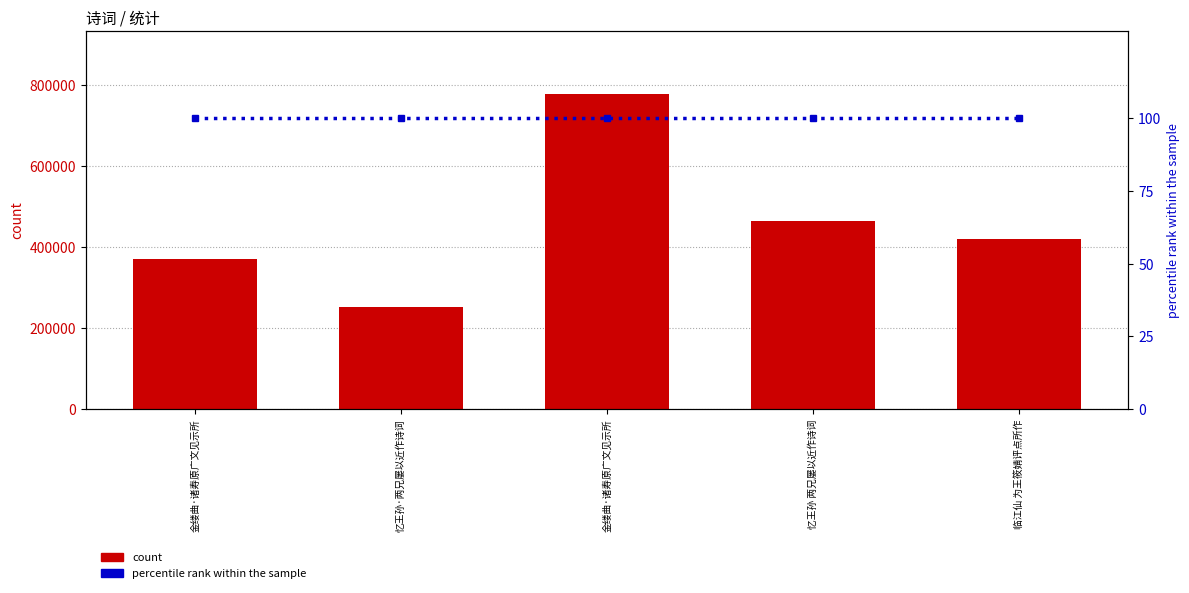

Rank the series at 忆王孙 两兄屡以近作诗词 from lowest to highest value.

percentile rank within the sample, count